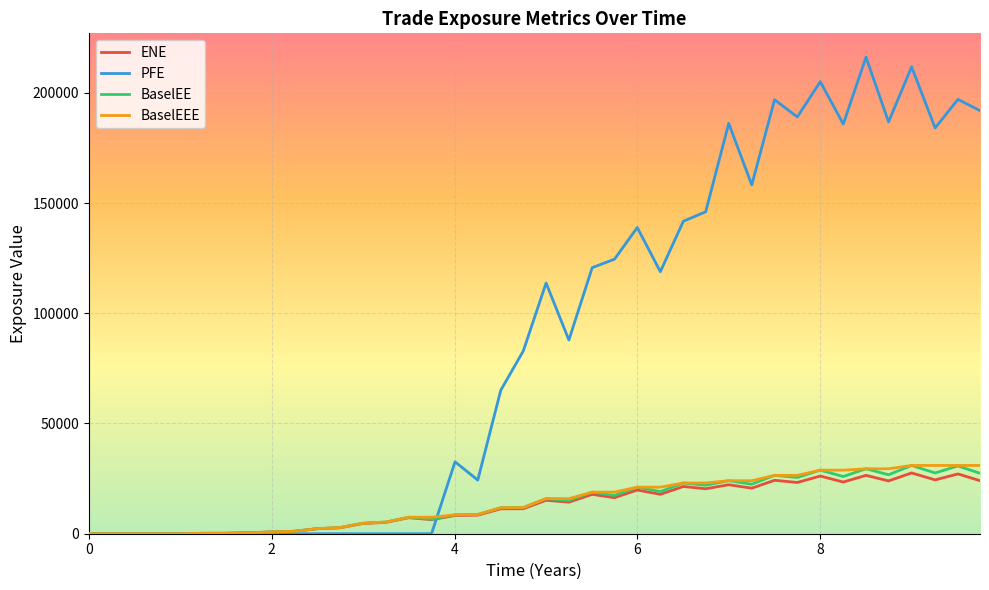

What are all the series names shown in the legend?

ENE, PFE, BaselEE, BaselEEE